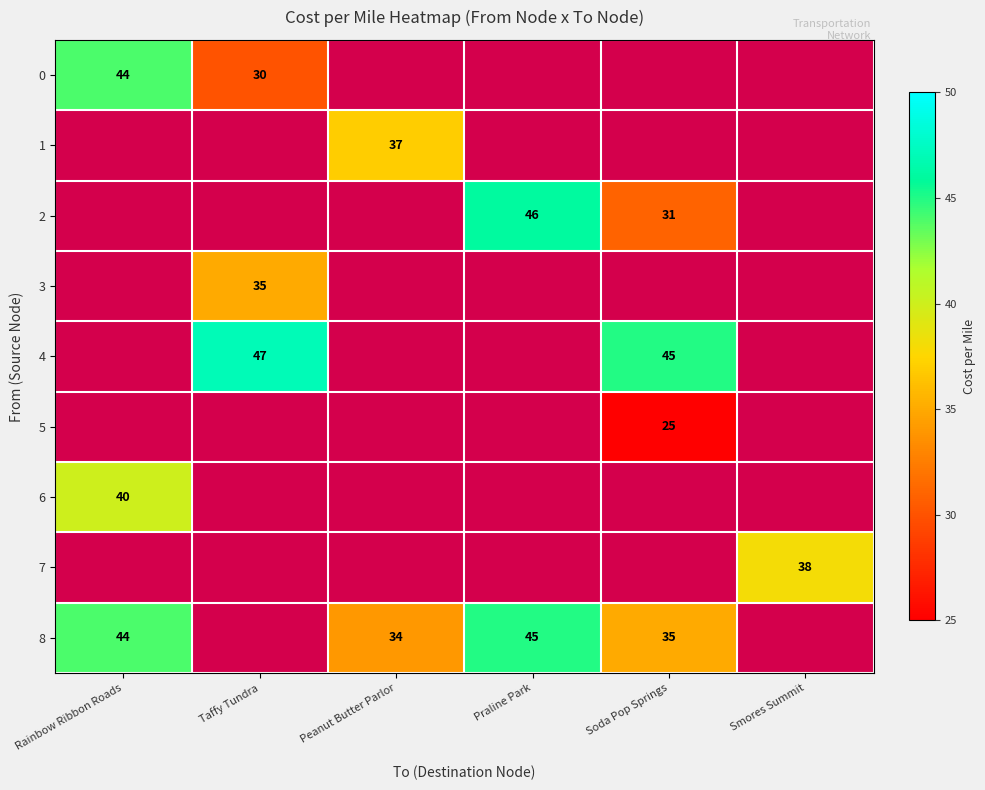

True or false: 0 has a value of 15 at Taffy Tundra.

False